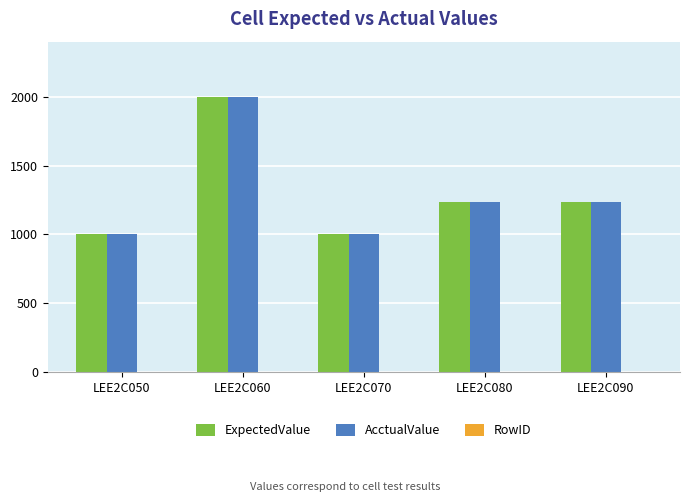

What is the greatest value displayed?

2000.0